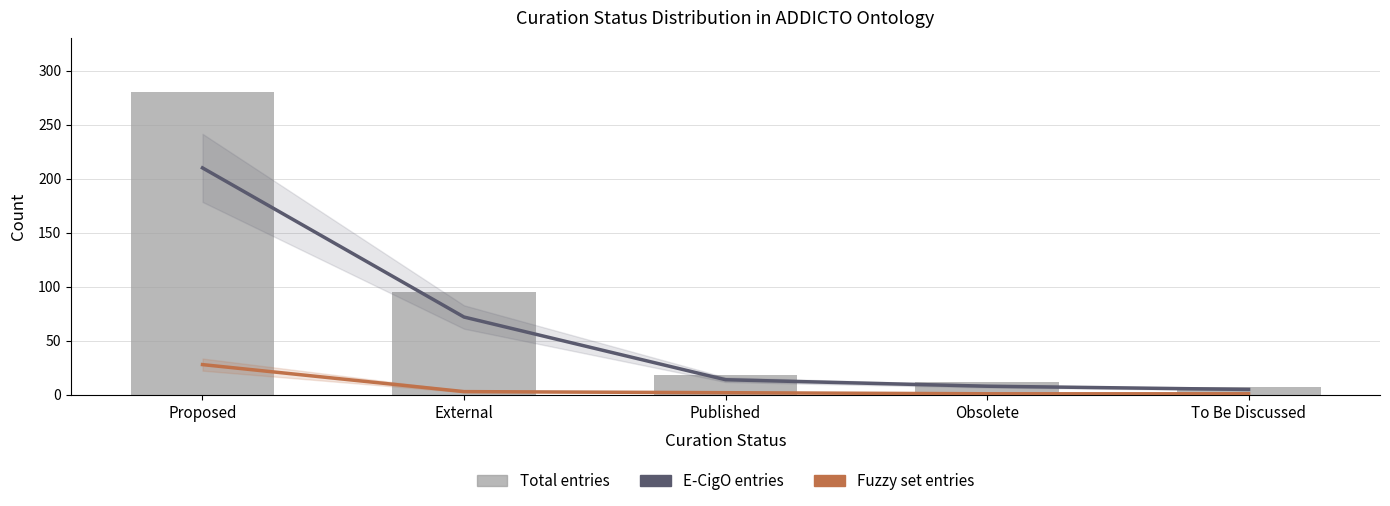

How many data points in Total entries are less than 18?

2